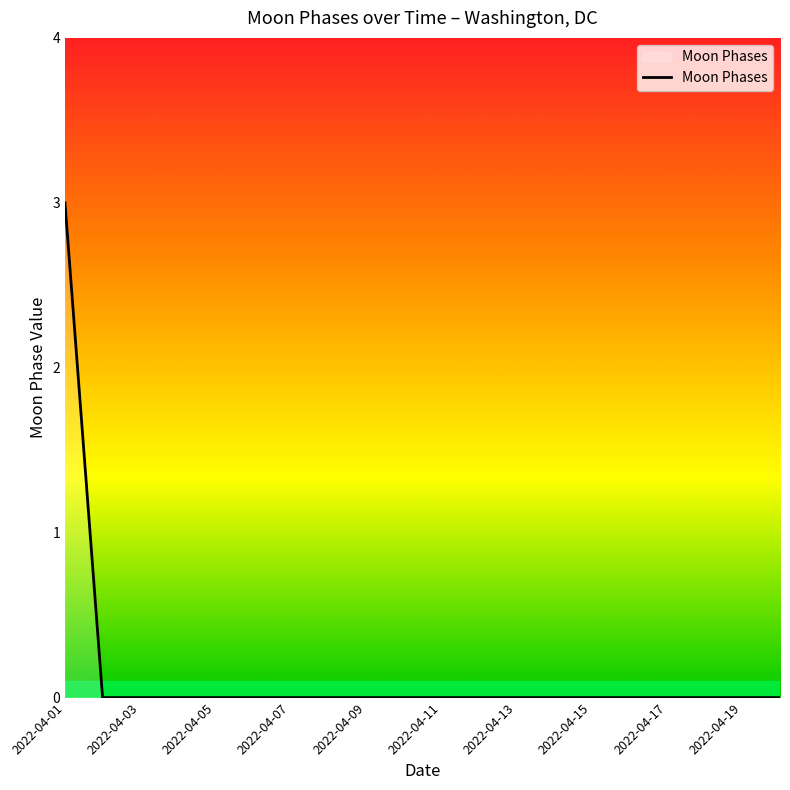

What is the difference between the maximum and minimum values?

3